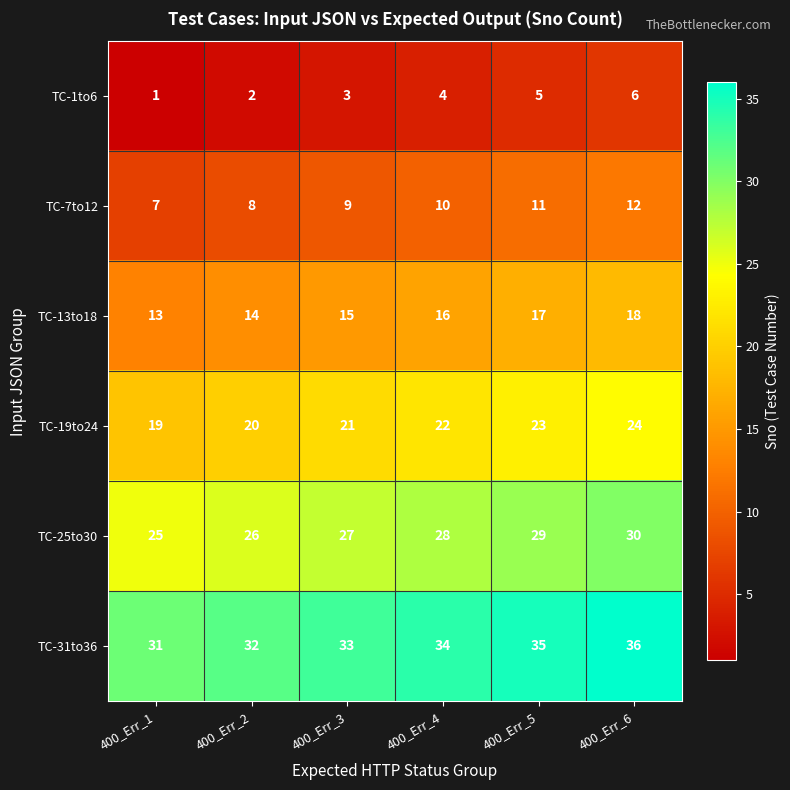

Is it true that TC-19to24 equals 20 at 400_Err_2?

True